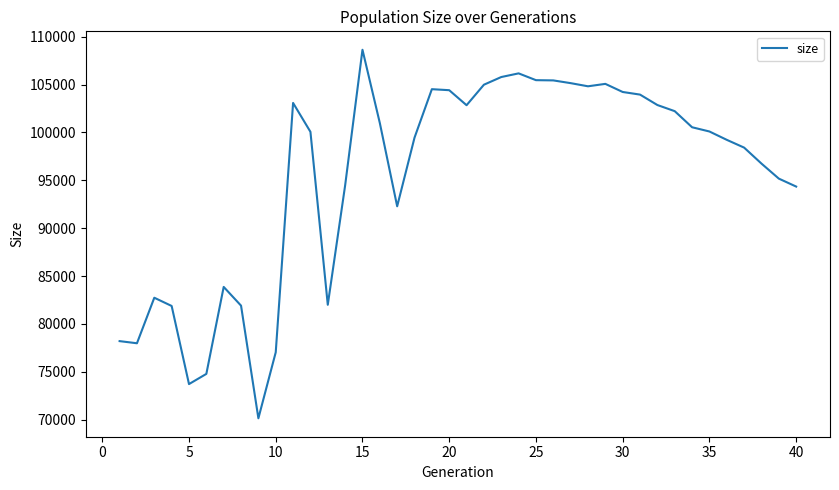

What is the difference between the maximum and minimum values?

38494